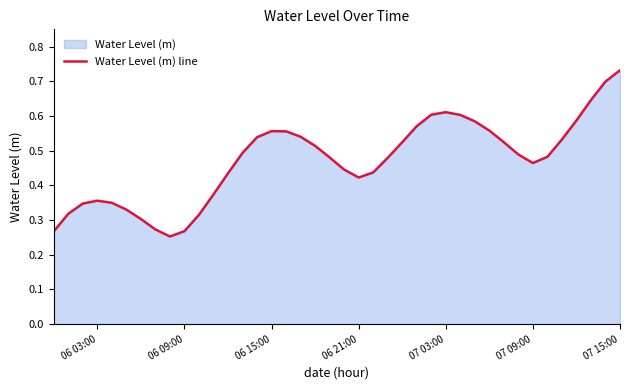

What is the maximum value shown in the chart?

0.7